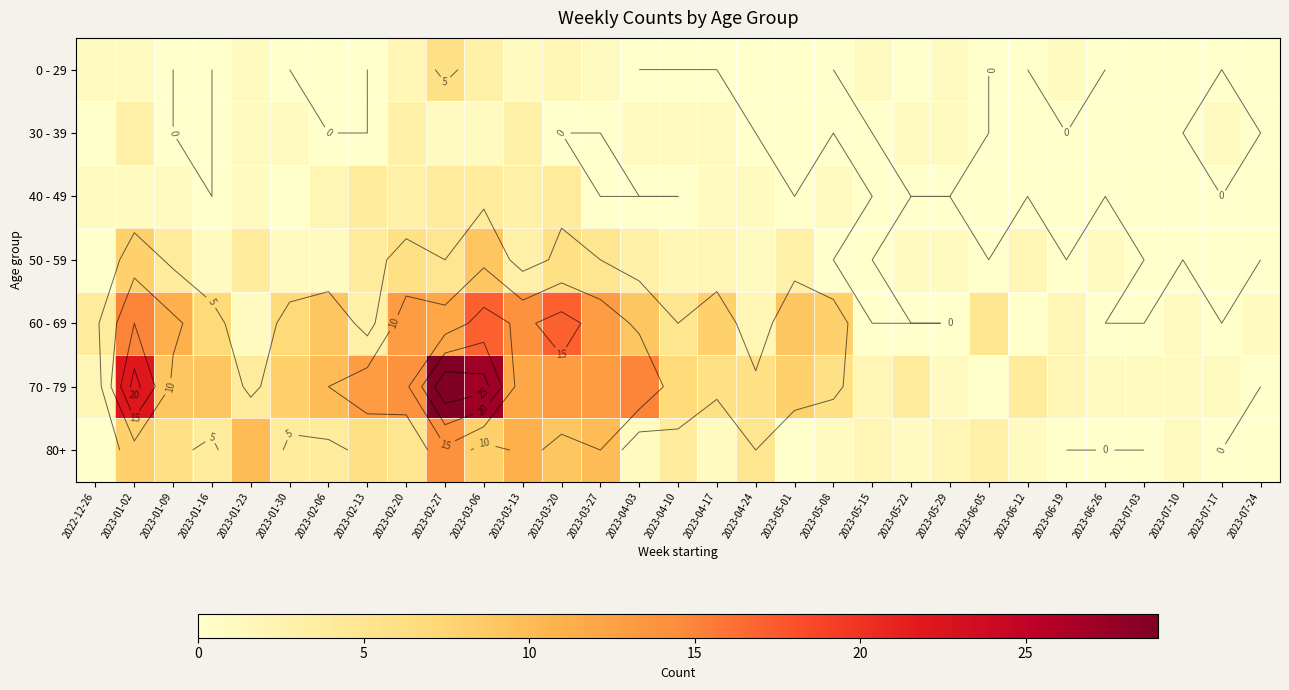

What is the difference between the 0 - 29 values at 2023-03-27 and 2023-06-12?

1